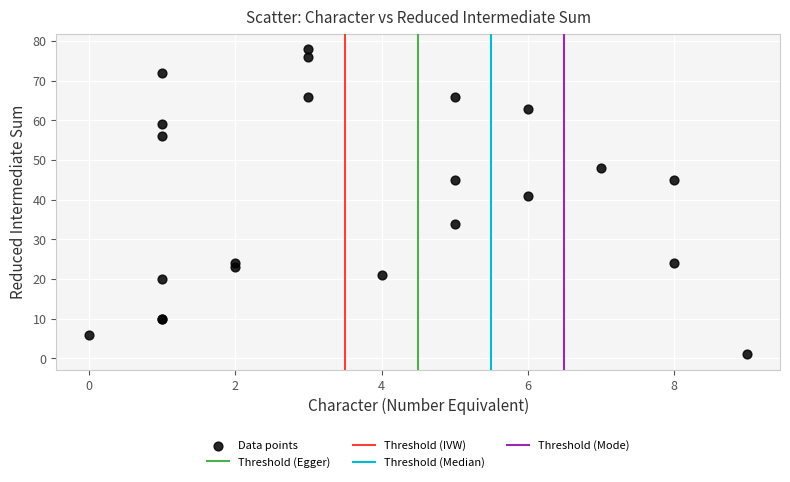

What Y value in the scatter plot is closest to 39?

41